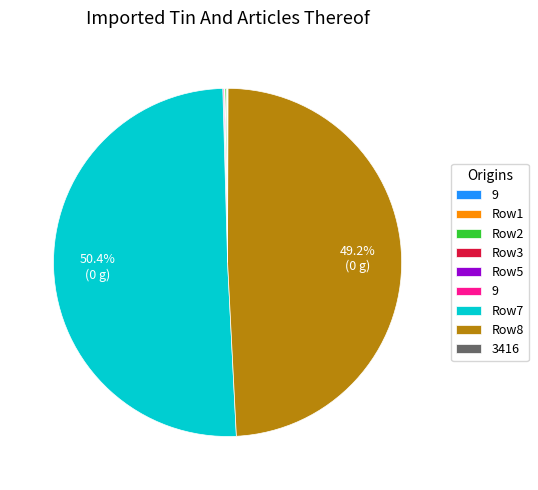

Count the number of slices in the pie.

10